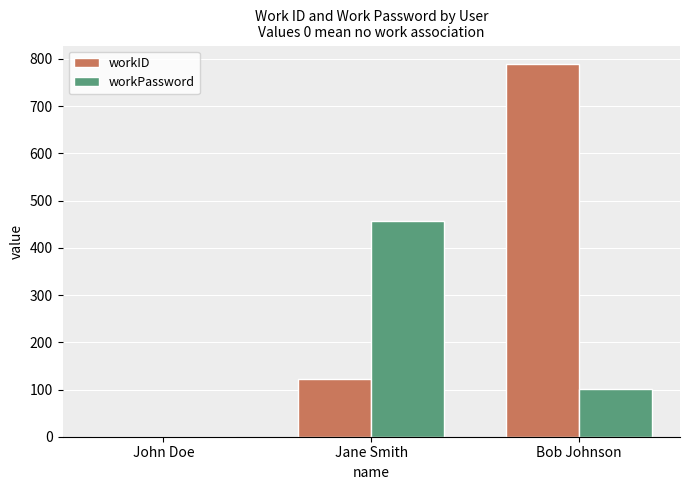

What are all the series names shown in the legend?

workID, workPassword